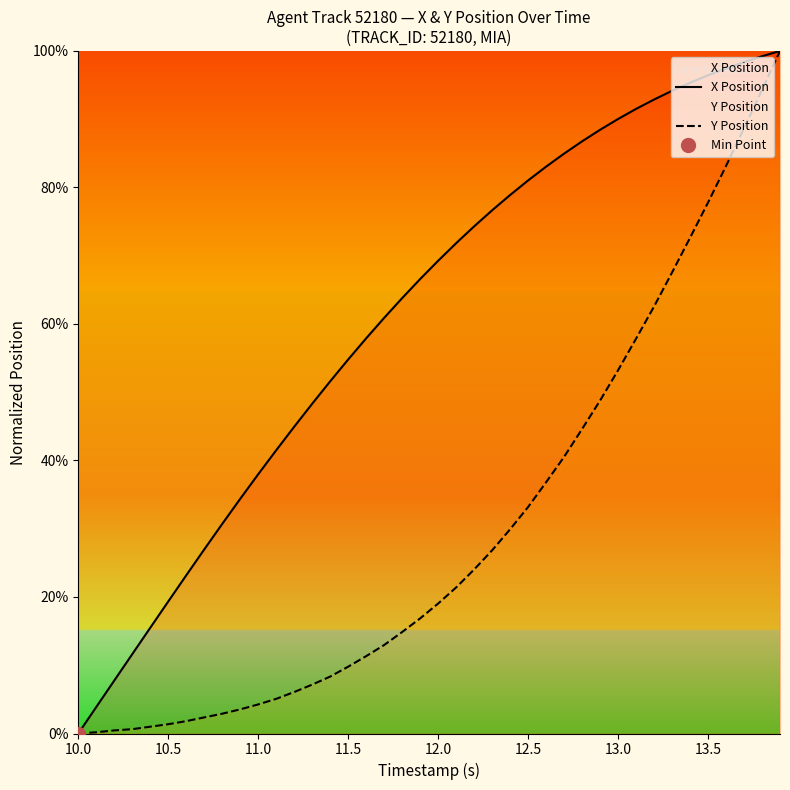

How many data points in X Position are above 69?

20